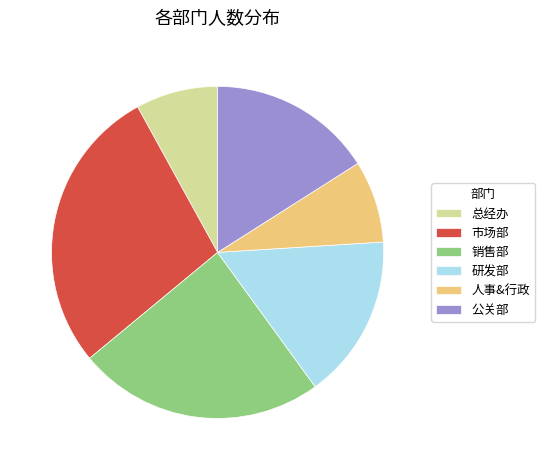

What is the ratio of the value at 研发部 to the value at 总经办?

2.0